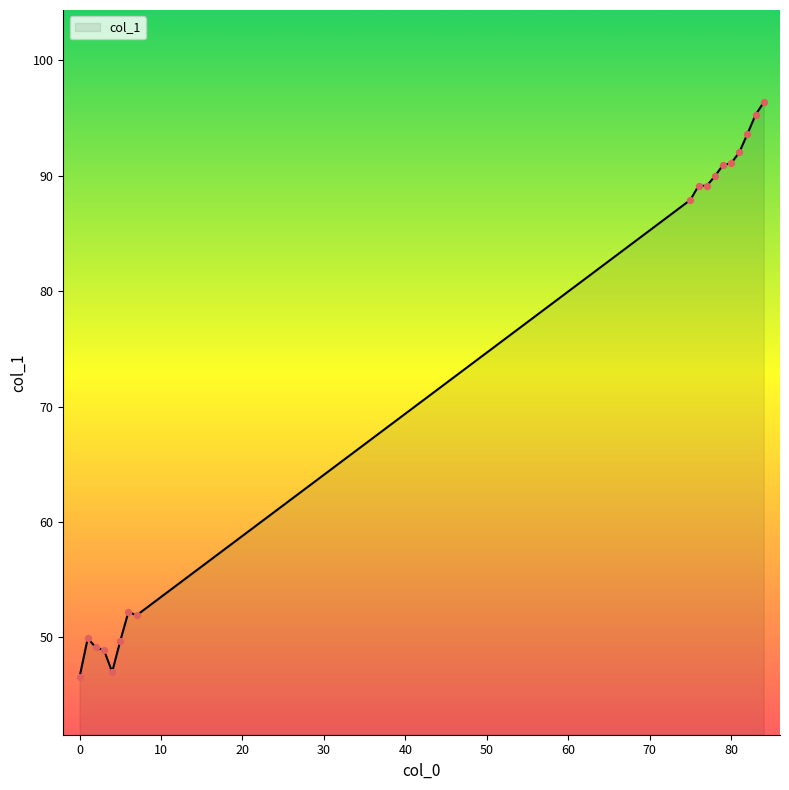

What is the difference between the maximum and minimum values?

49.8